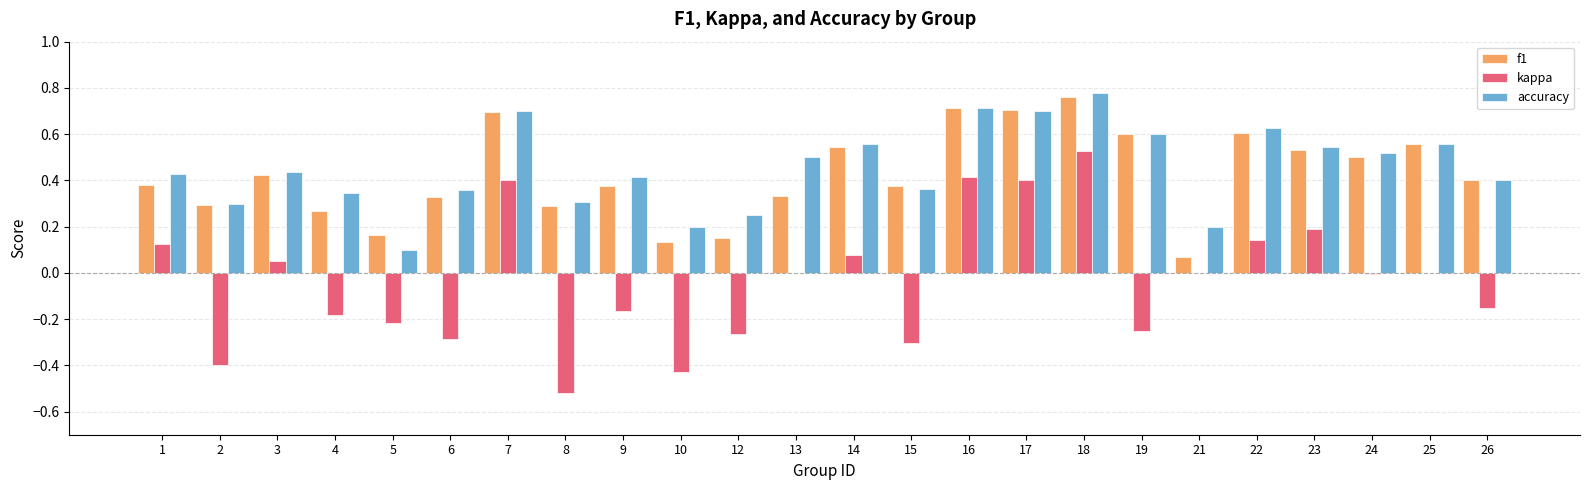

Which series changed the most between 2 and 3?

kappa